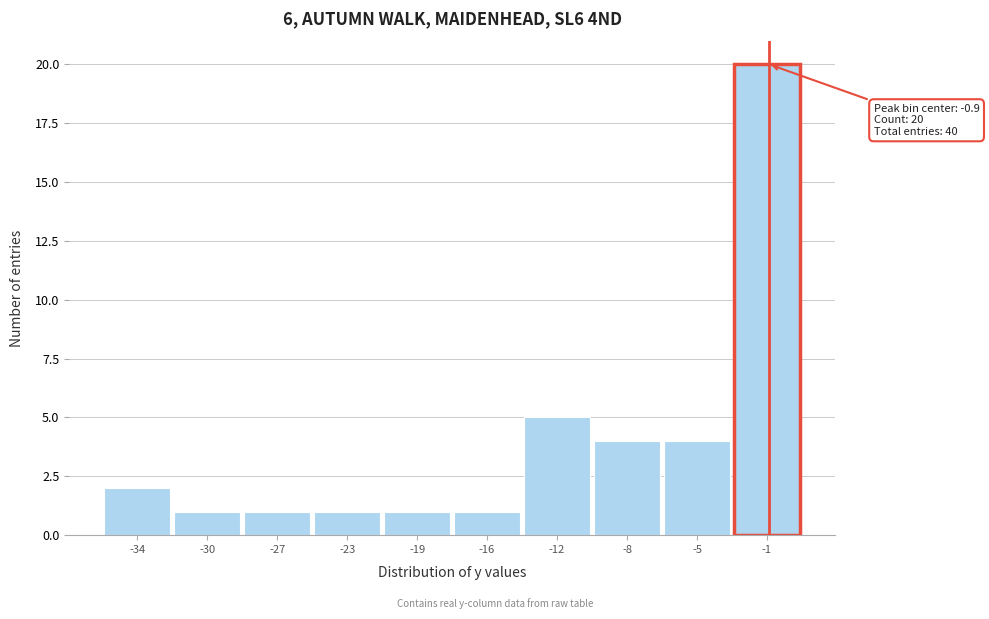

Reading left to right, list all the values displayed in this chart.

2	1	1	1	1	1	5	4	4	20